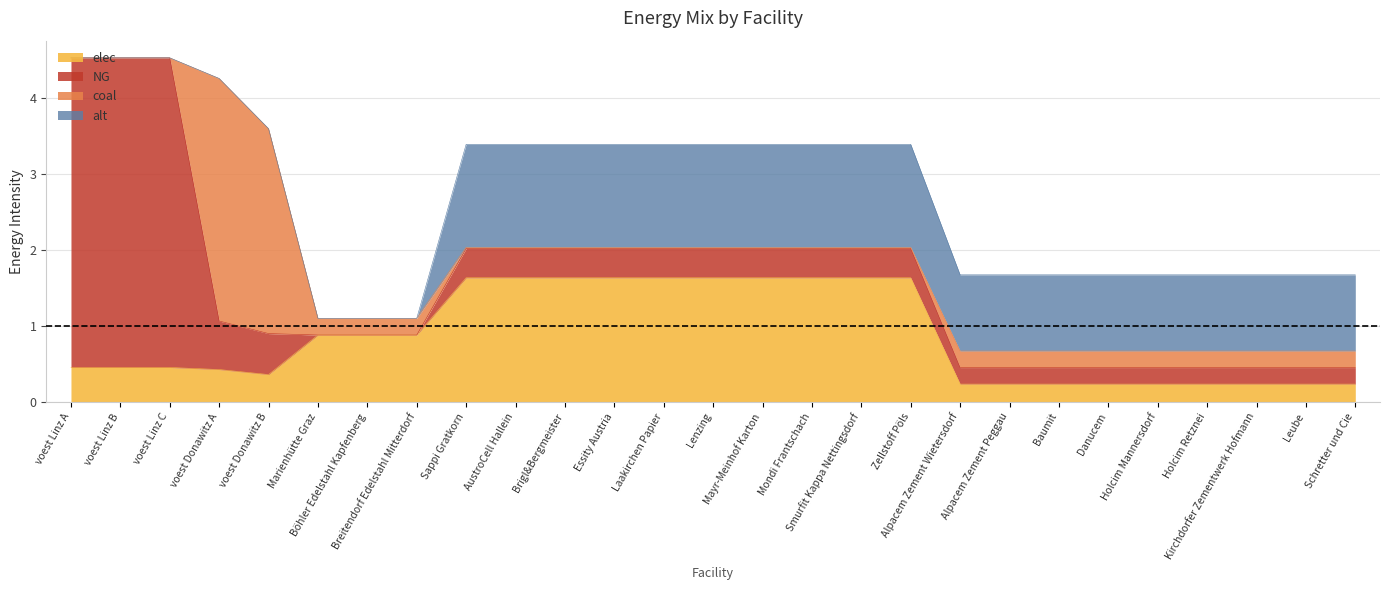

Rank the categories by NG value from highest to lowest.

voest Linz A, voest Linz B, voest Linz C, voest Donawitz A, voest Donawitz B, Sappi Gratkorn, AustroCell Hallein, Brigl&Bergmeister, Essity Austria, Laakirchen Papier, Lenzing, Mayr-Meinhof Karton, Mondi Frantschach, Smurfit Kappa Nettingsdorf, Zellstoff Pöls, Alpacem Zement Wietersdorf, Alpacem Zement Peggau, Baumit, Danucem, Holcim Mannersdorf, Holcim Retznei, Kirchdorfer Zementwerk Hofmann, Leube, Schretter und Cie, Marienhütte Graz, Böhler Edelstahl Kapfenberg, Breitendorf Edelstahl Mitterdorf